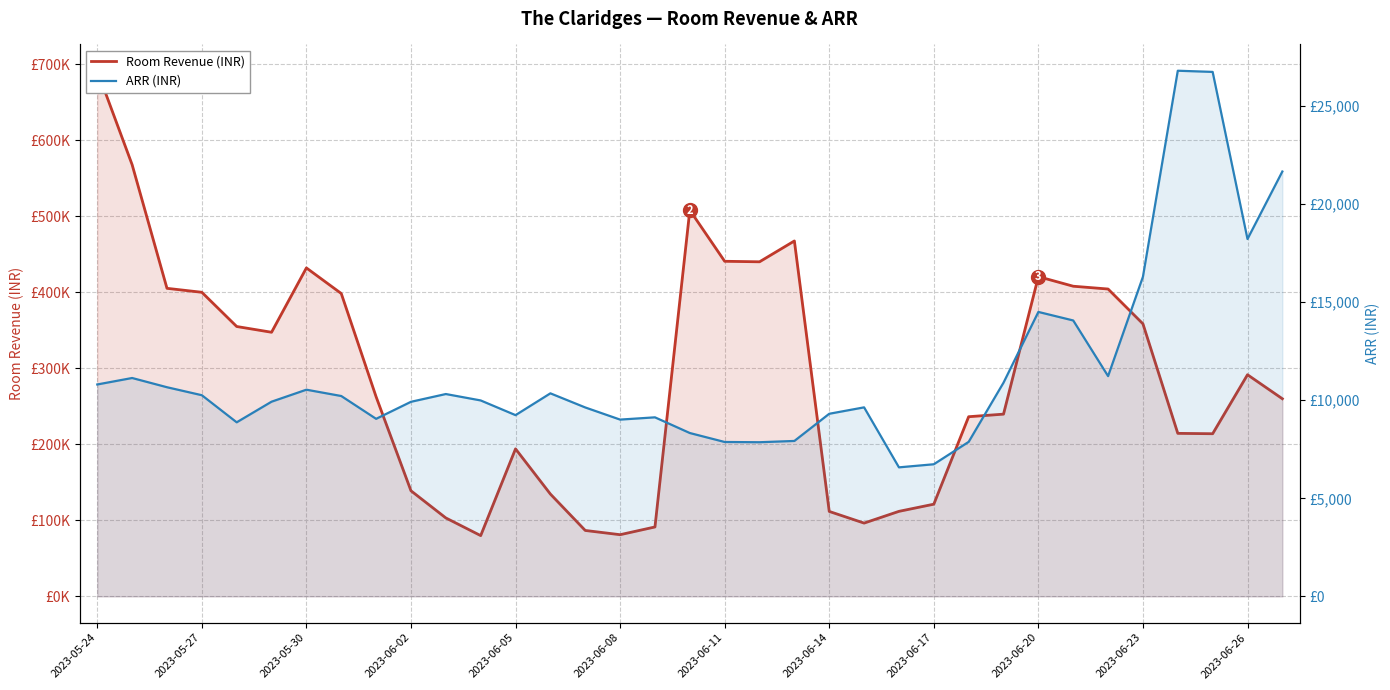

What are all the series names shown in the legend?

Room Revenue, ARR